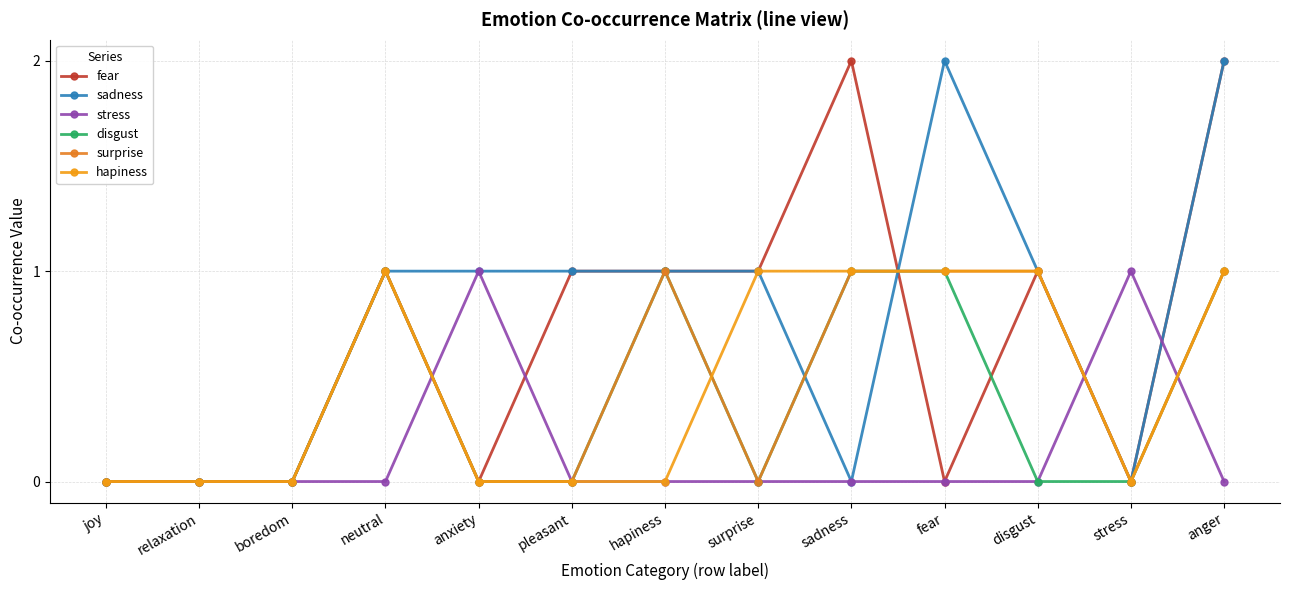

What are all the series names shown in the legend?

fear, sadness, stress, disgust, surprise, hapiness